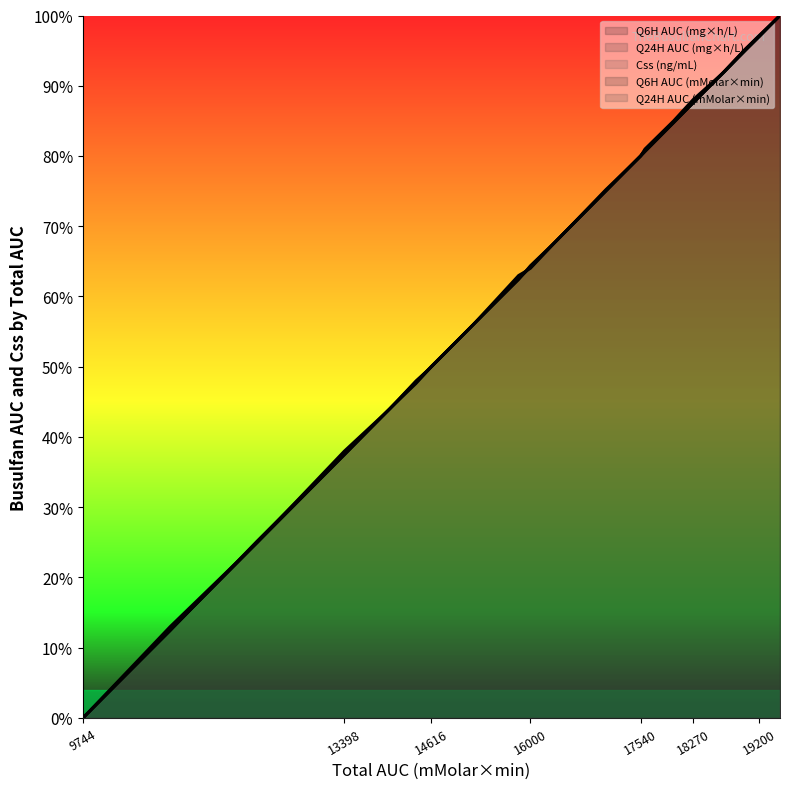

What is the sum of all Q24H AUC (mMolar×min) (line) values?

1259.5